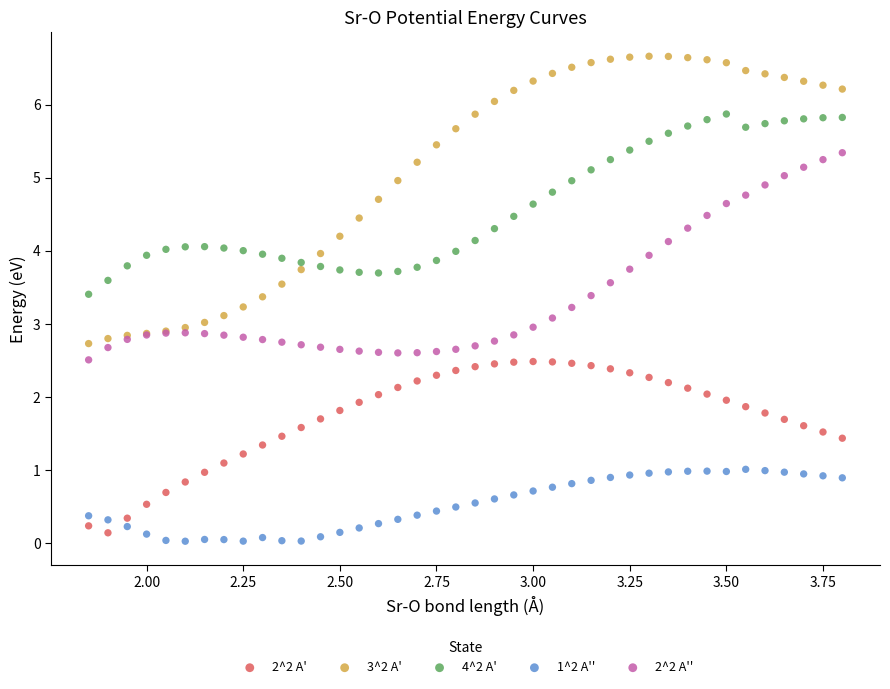

Which series reaches the maximum Y coordinate?

3^2 A'